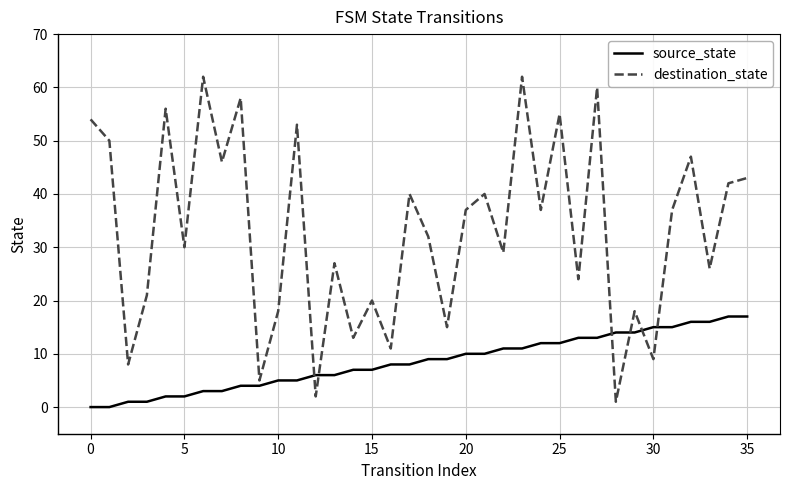

What is the difference between the maximum and minimum values in the source_state series?

17